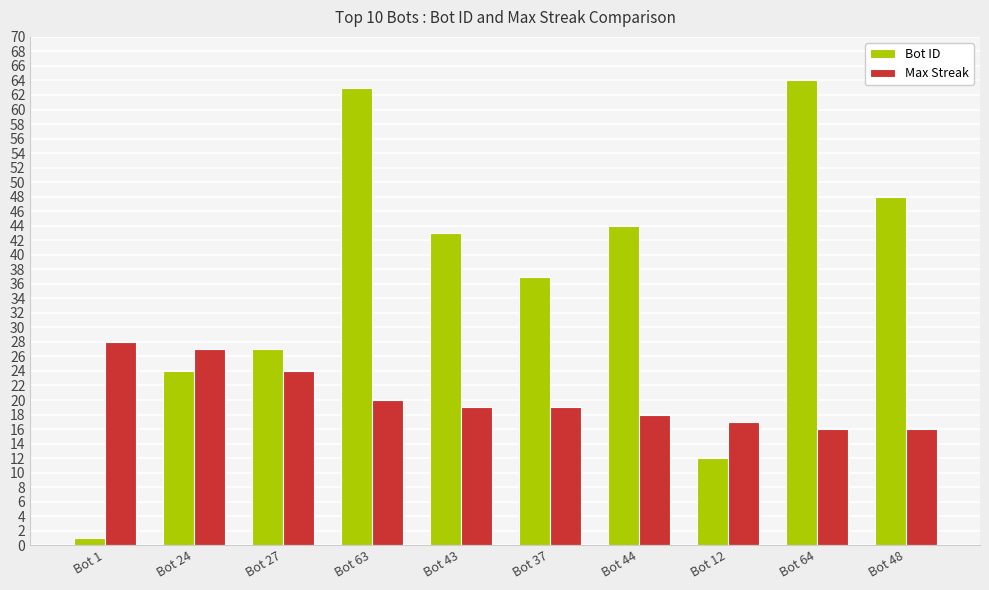

At which label does Max Streak reach its peak?

Bot 1